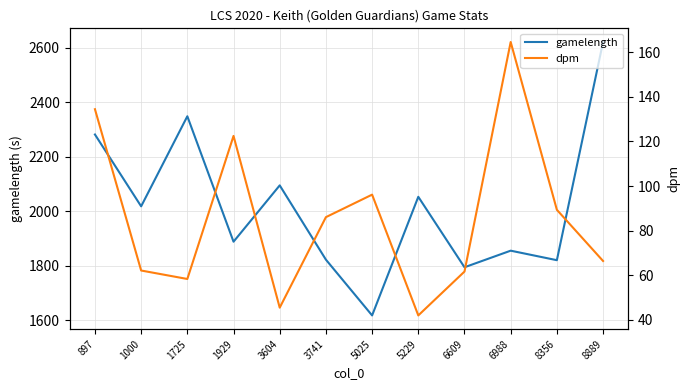

The dpm series shows 271.6 at 6988. True or false?

False